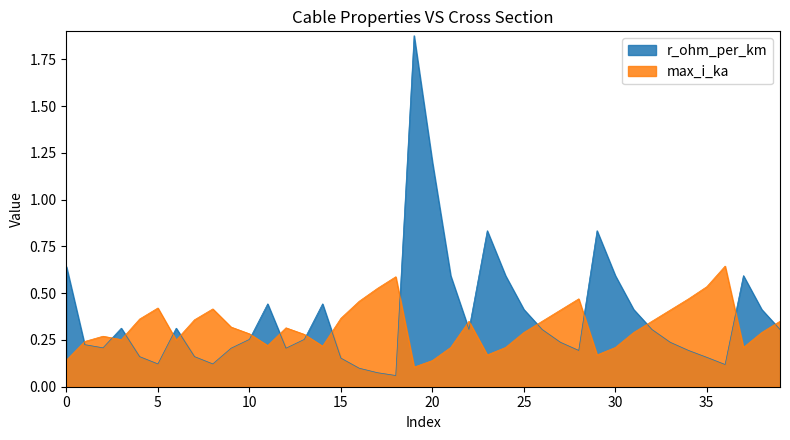

What is the lowest value of the r_ohm_per_km series?

0.1